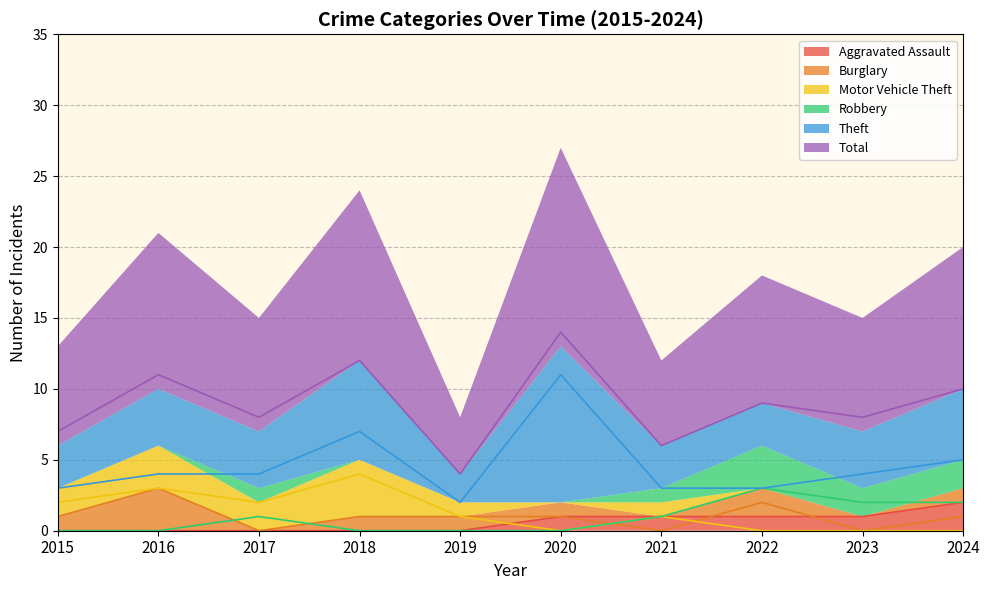

At which label does Total first exceed 9?

2016